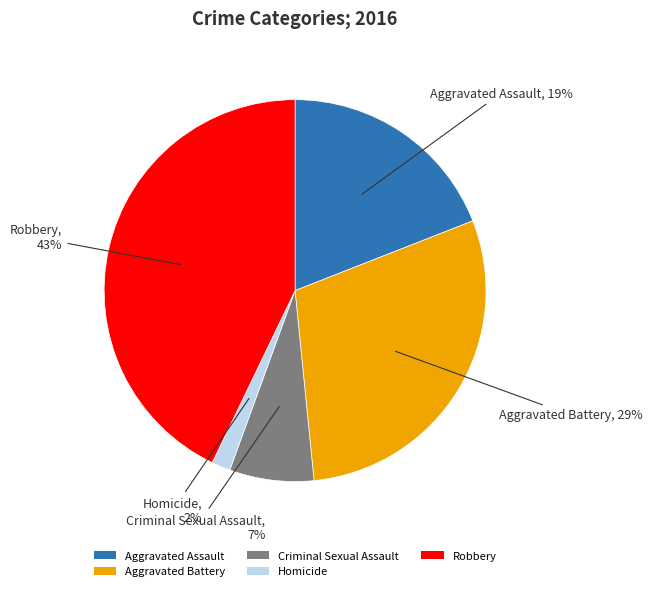

To the nearest percent, what is the difference between the Criminal Sexual Assault and Robbery slice percentages?

36%